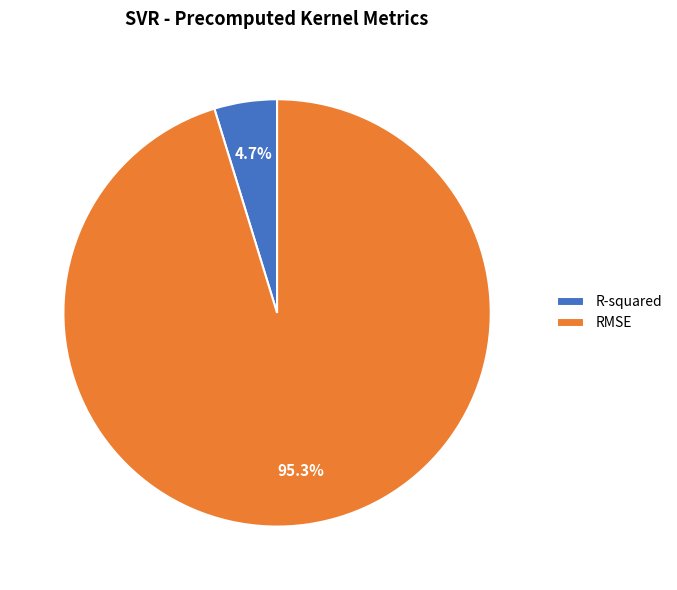

What percentage is NOT represented by RMSE?

4.7%